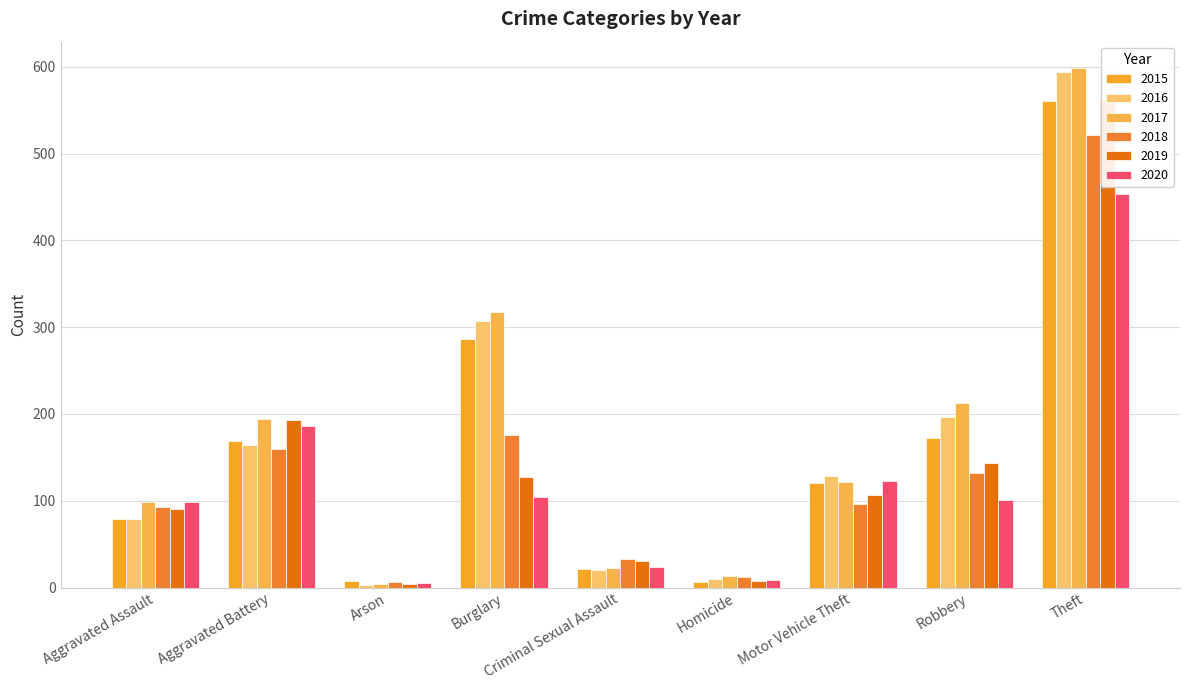

What position from the right is Criminal Sexual Assault?

5